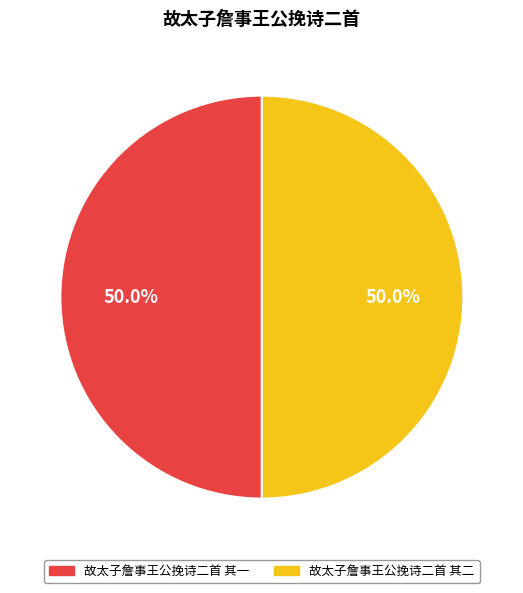

To the nearest percent, what percentage of the pie is 故太子詹事王公挽诗二首 其一?

50%